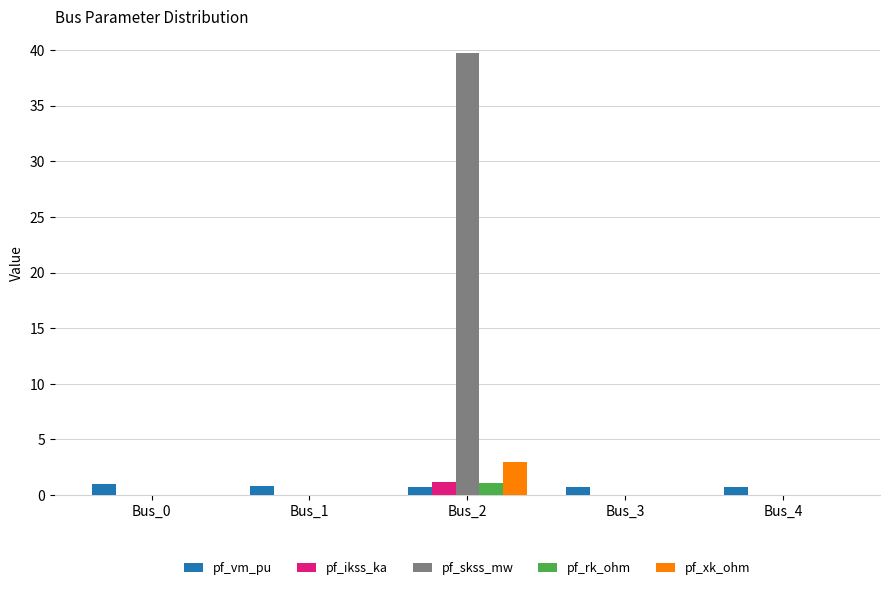

At which category does the chart reach its peak across all series?

Bus_2